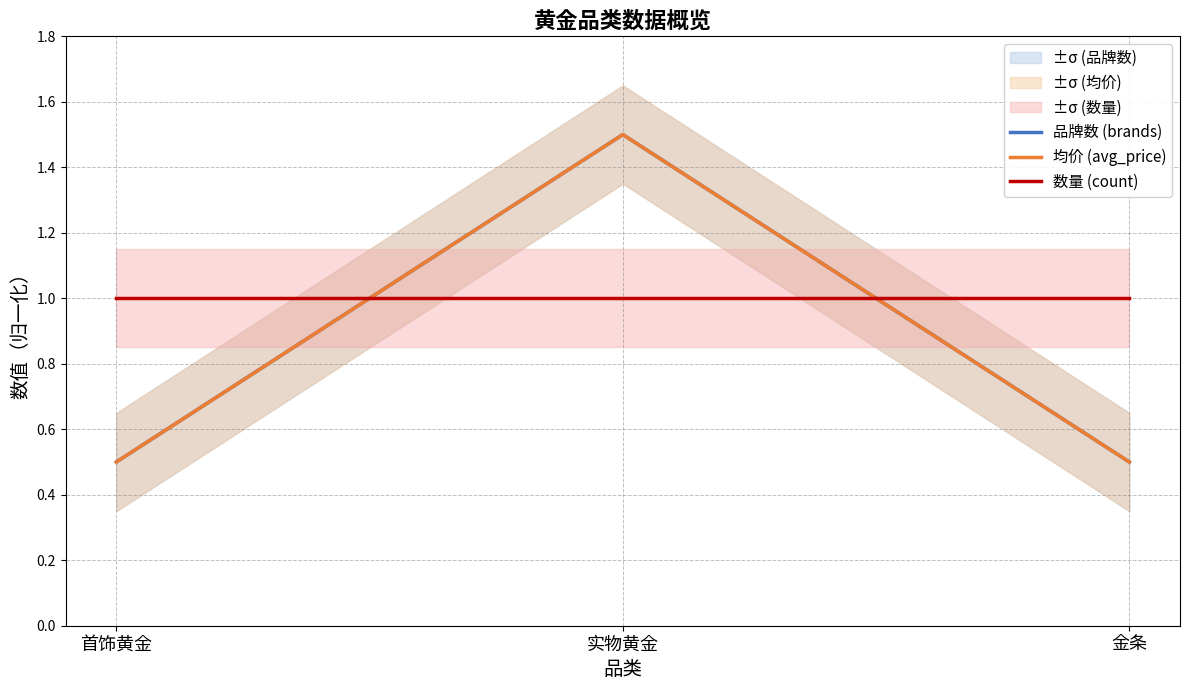

At which label does 数量 (count) reach its peak?

首饰黄金